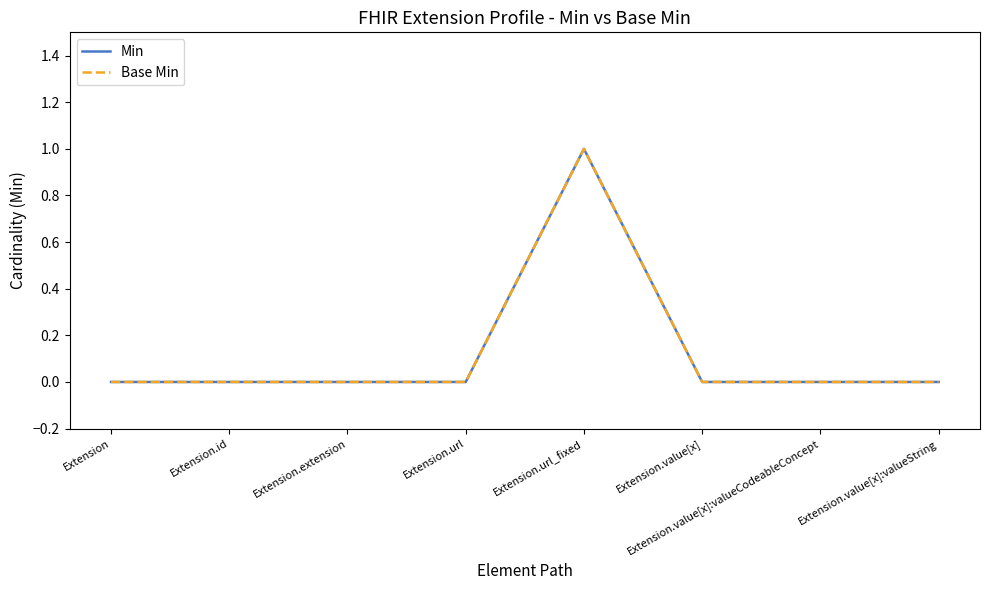

What is the difference between the maximum and second lowest values in the Base Min series?

1